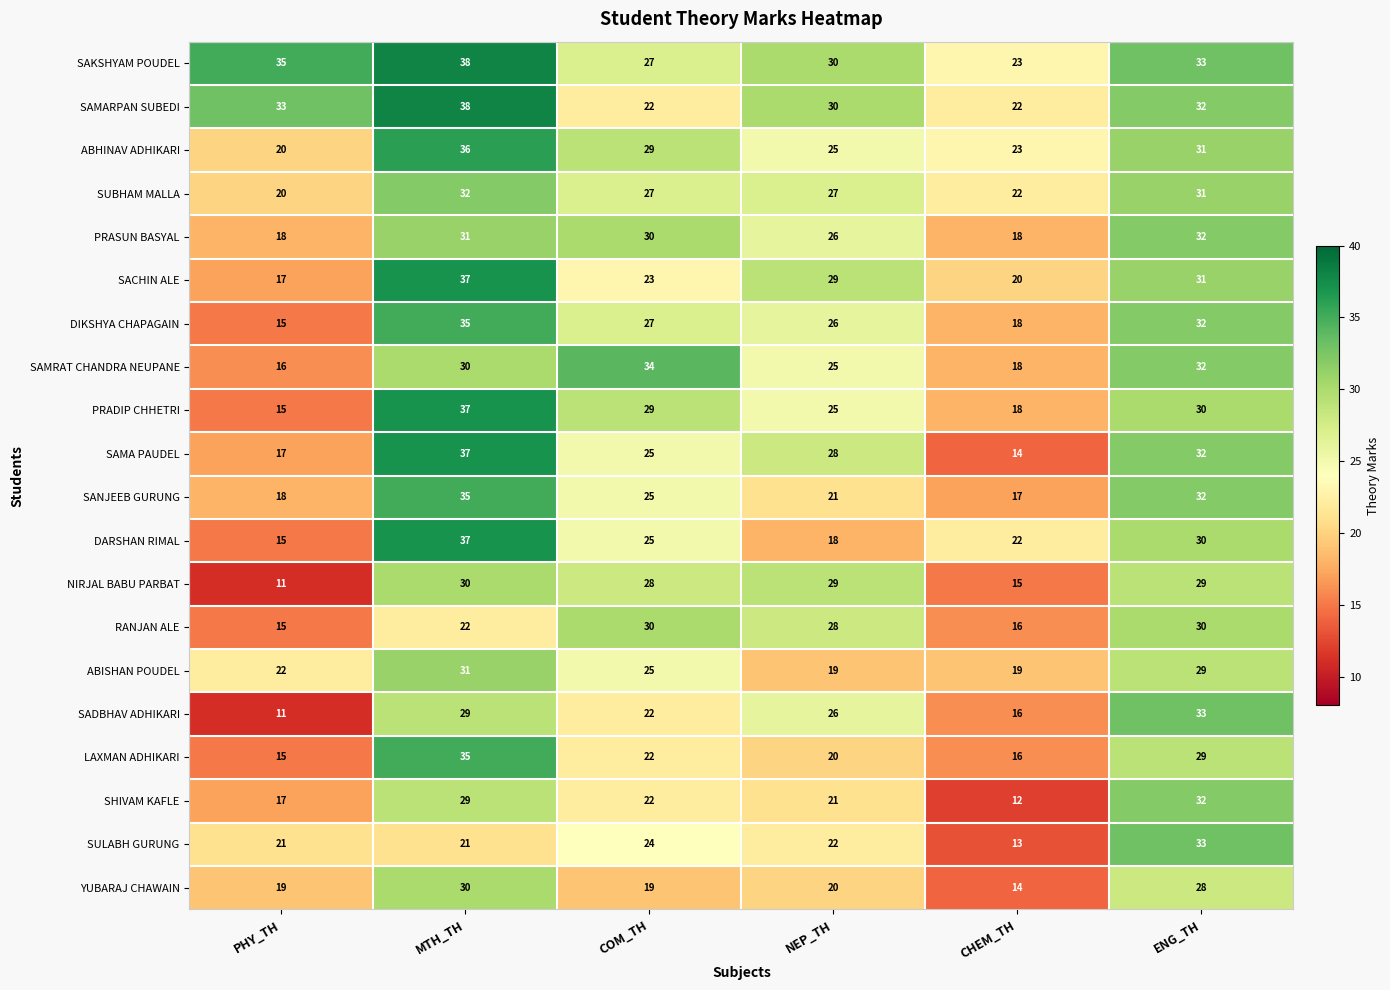

True or false: SAMARPAN SUBEDI has a value of 38 at MTH_TH.

True